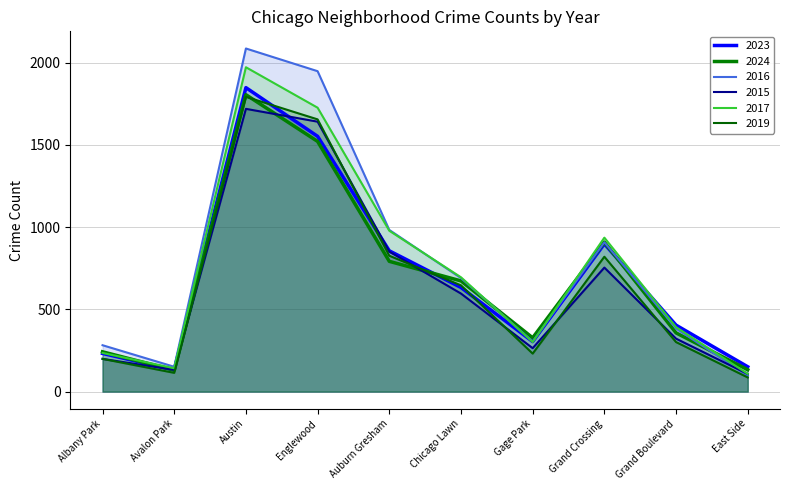

List the labels in order of 2016 value, largest first.

Austin, Englewood, Auburn Gresham, Grand Crossing, Chicago Lawn, Grand Boulevard, Gage Park, Albany Park, Avalon Park, East Side